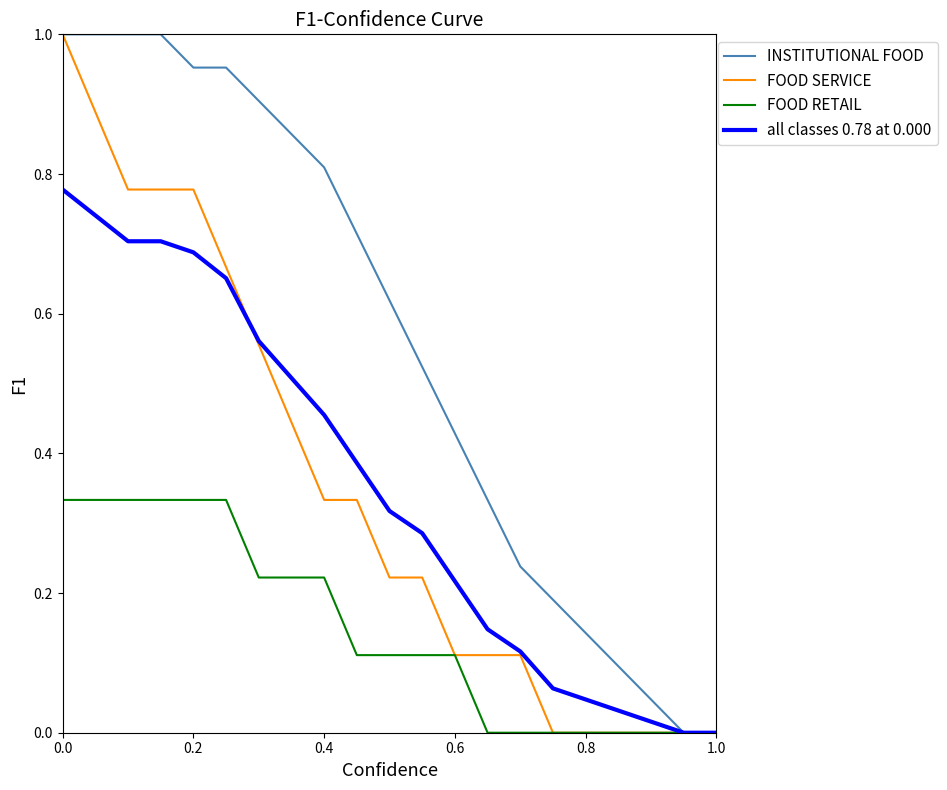

Which series has the largest total across all categories?

INSTITUTIONAL FOOD